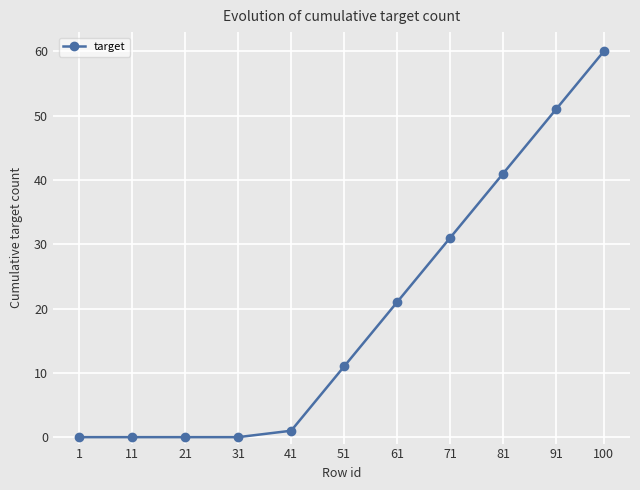

How many series are shown in this chart?

1